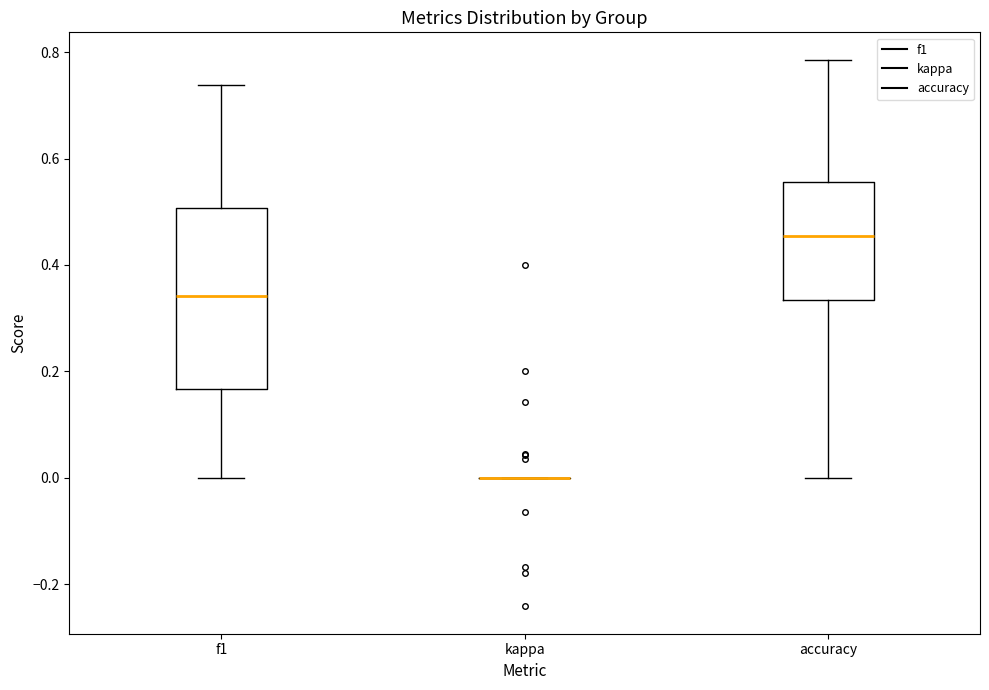

Reading left to right, read every box against the y-axis: the position of its median line, the range the box covers, and the ends of its whiskers. The values are not printed on the chart, so give them approximately, as read against the axis.

f1: median 0.34, box 0.16 to 0.50, whiskers 0.00 to 0.74
kappa: box collapsed to a line at 0.00, whiskers 0.00 to 0.00
accuracy: median 0.46, box 0.34 to 0.56, whiskers 0.00 to 0.78